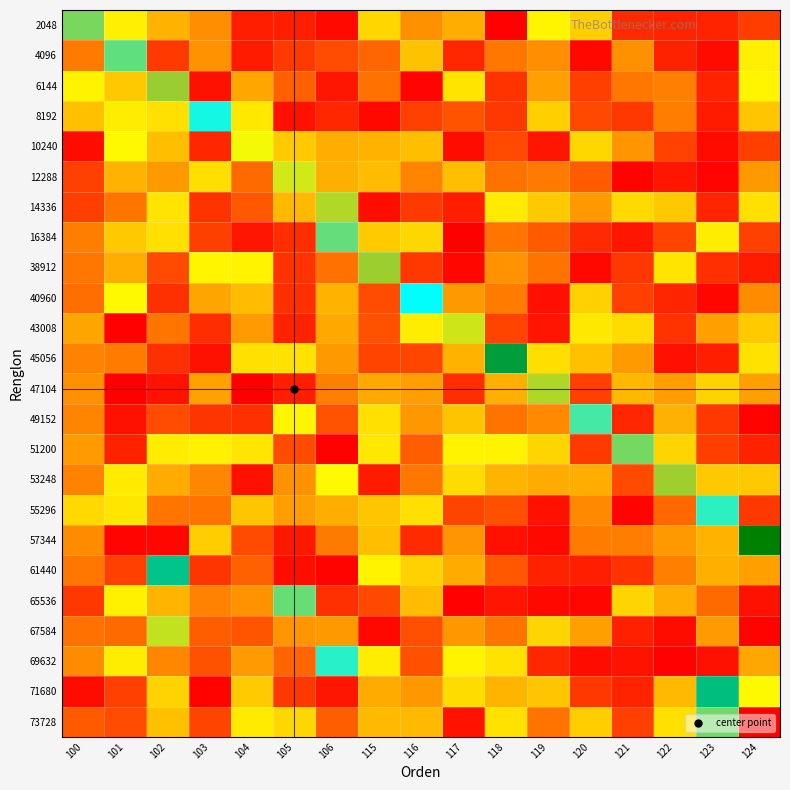

Between 105 and 124, which series saw the biggest shift?

57344